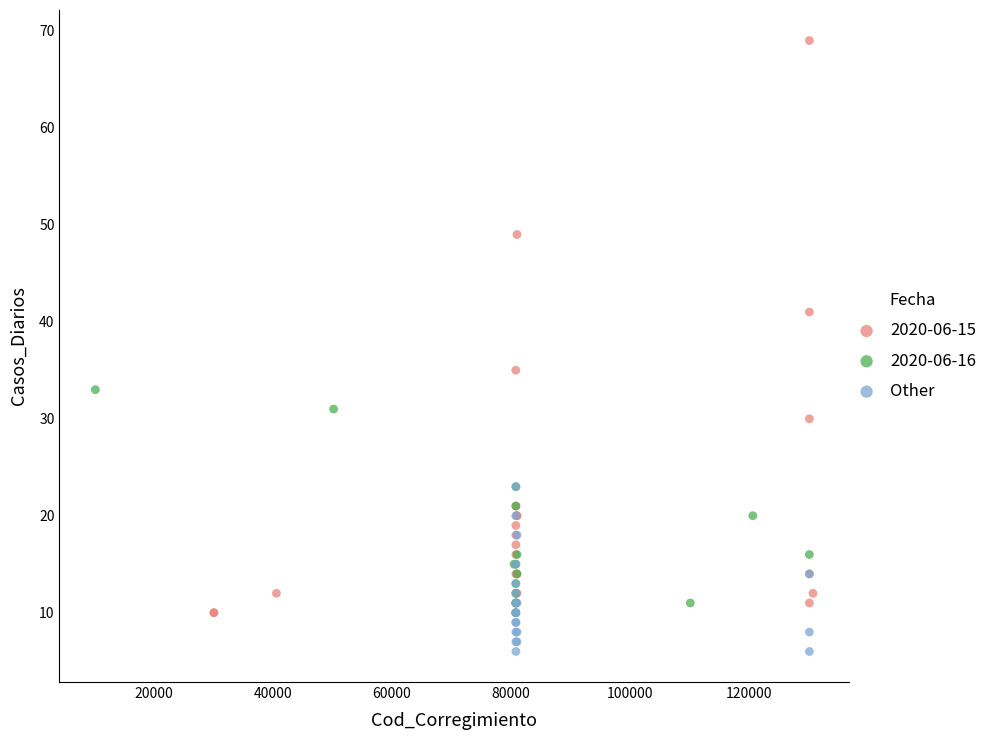

Which series reaches the minimum Y coordinate?

Other